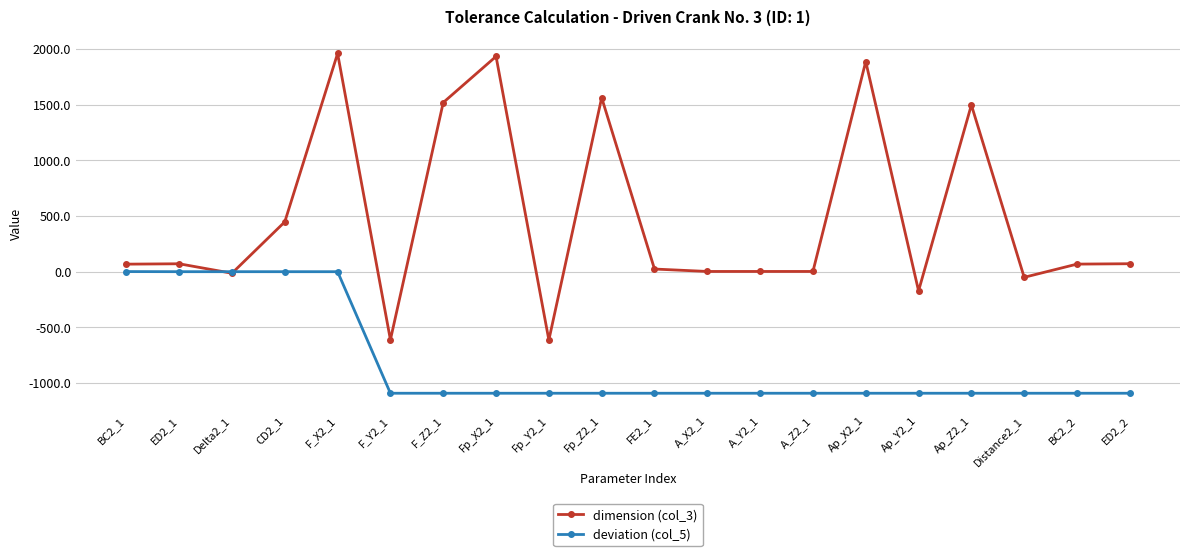

How many lines are shown in the chart?

2